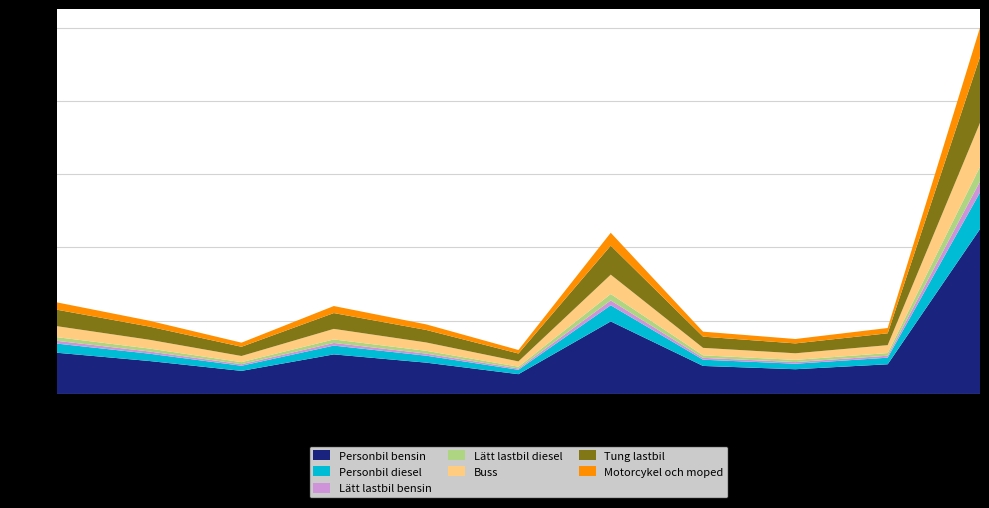

What is the lowest value of the Personbil bensin series?

27000